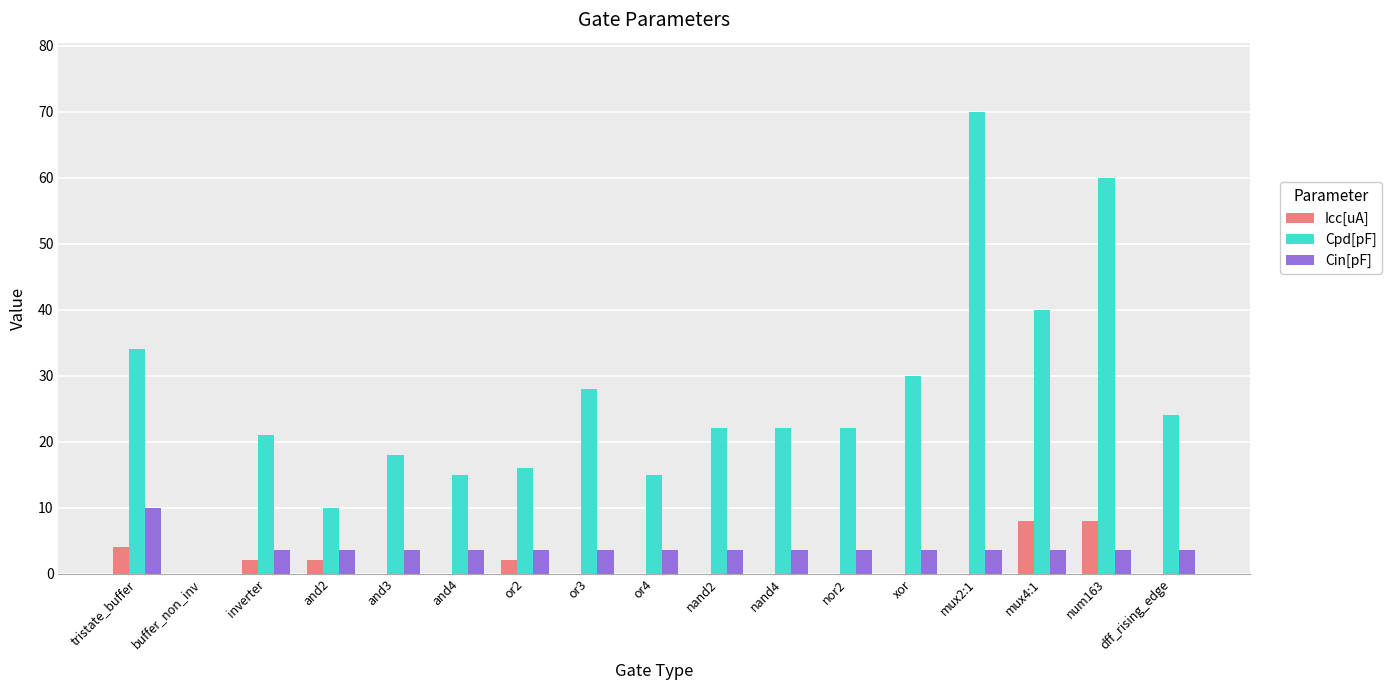

At which category does the chart reach its peak across all series?

mux2:1